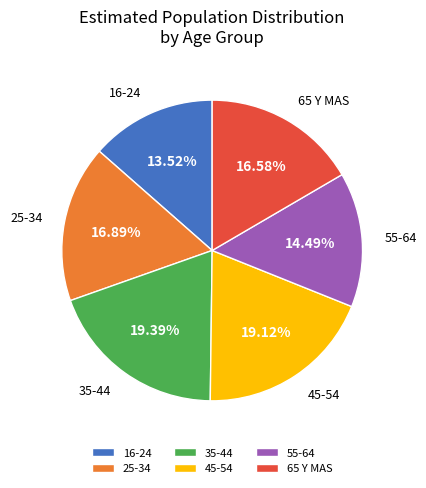

Is it true that 25-34 is 17% of the pie?

True